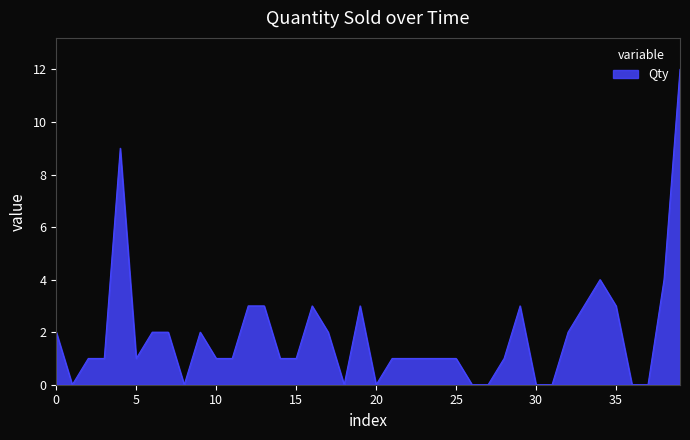

What is the difference between the maximum and minimum values?

12